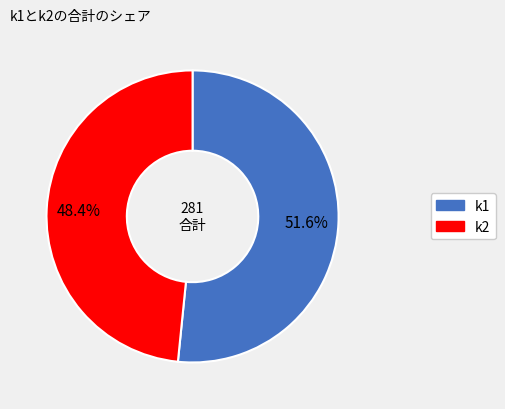

Combined, do k1 and k2 account for over 50%?

Yes